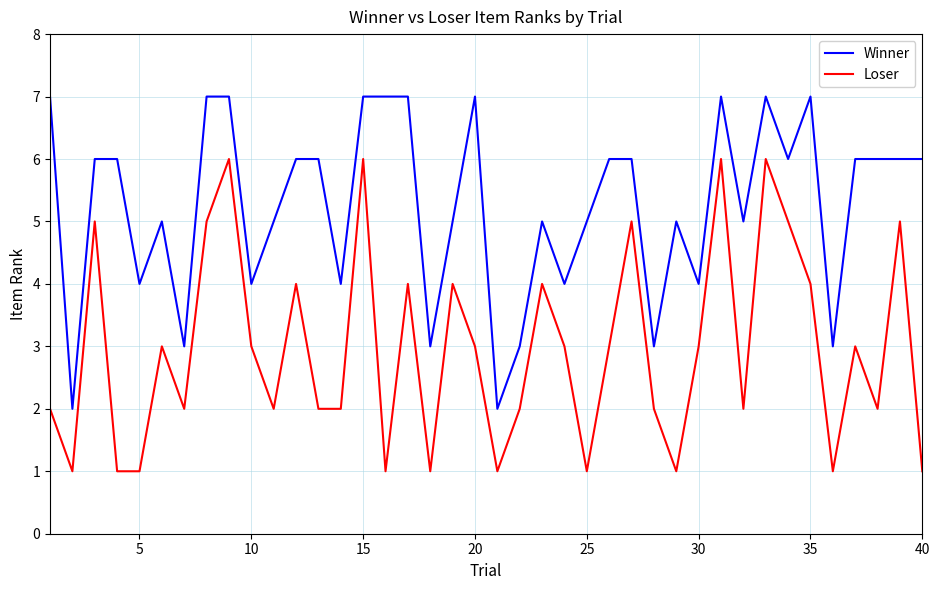

What is the greatest value displayed?

7